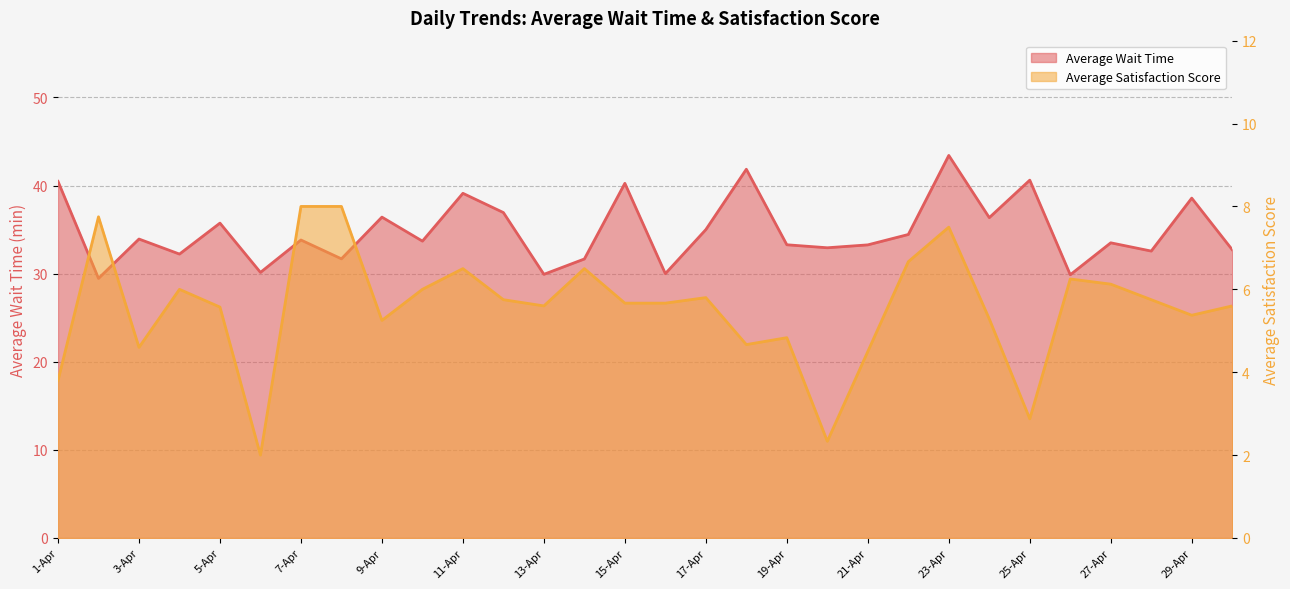

Where is Average Wait Time nearest to the value 36?

5-Apr